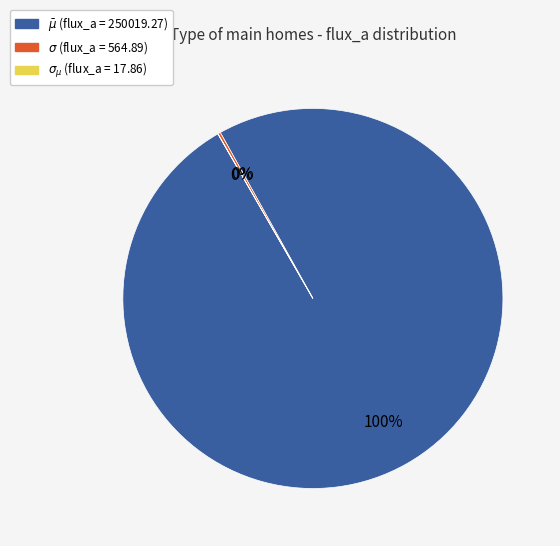

To the nearest percent, what is the average slice percentage?

33%